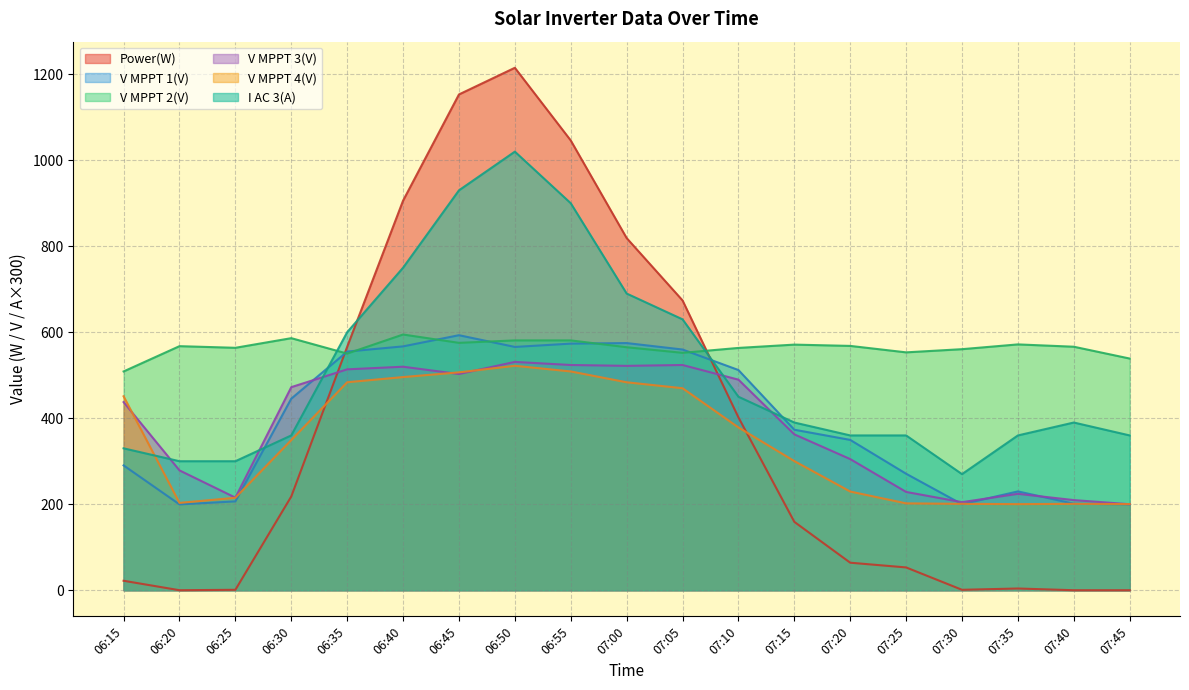

What are all the series names shown in the legend?

Power(W), V MPPT 1(V), V MPPT 2(V), V MPPT 3(V), V MPPT 4(V), I AC 3(A)